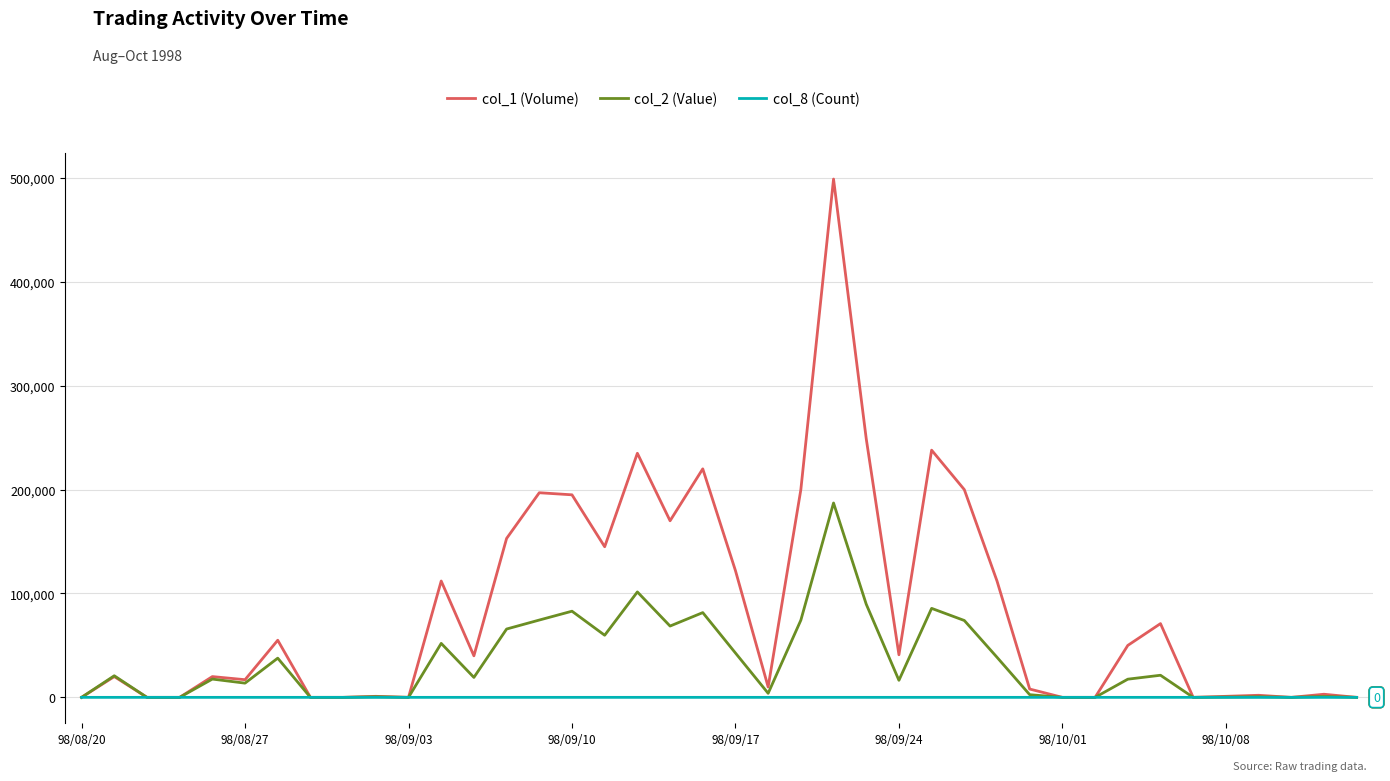

True or false: col_2 (Value) has more than 1 interior local peaks.

True